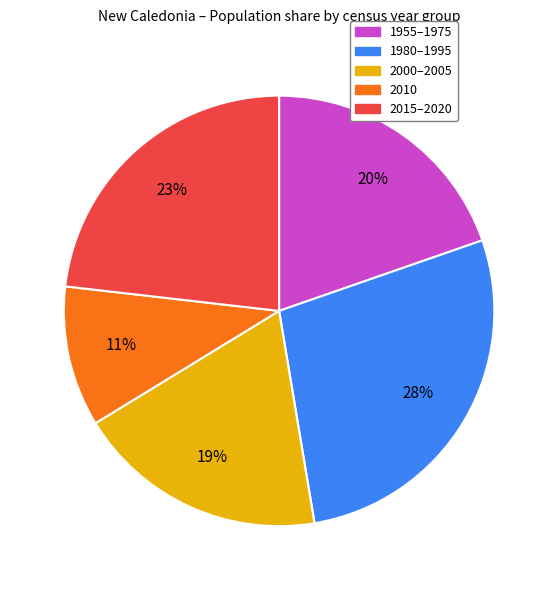

Is 2010 the majority of the pie?

No